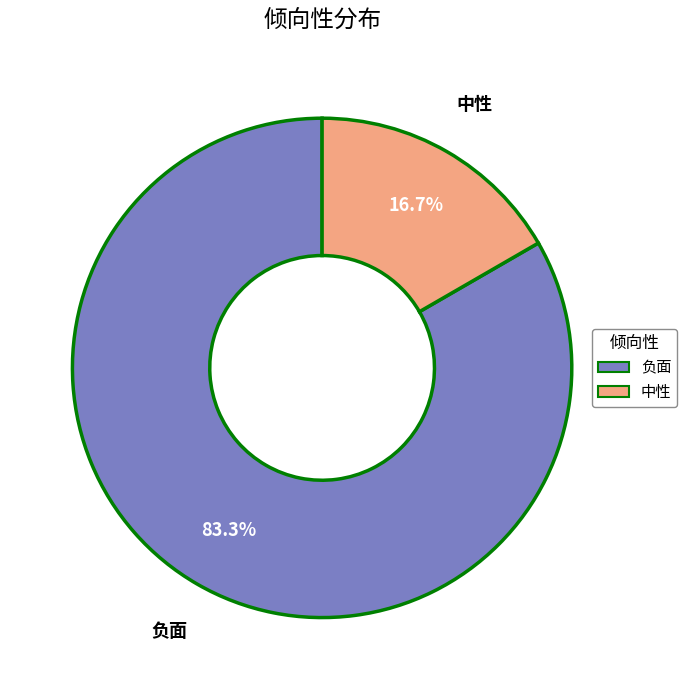

How many slices are in this pie chart?

2